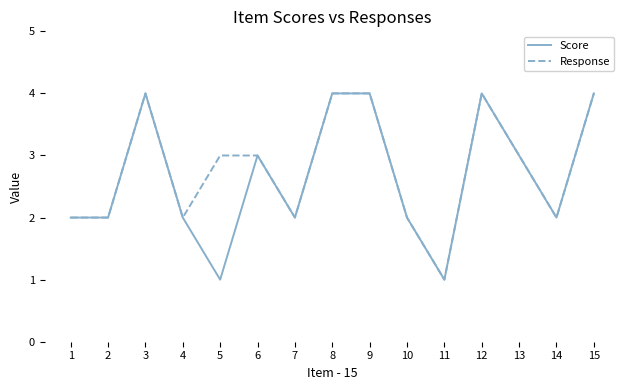

How many Response values are between 2 and 4?

14